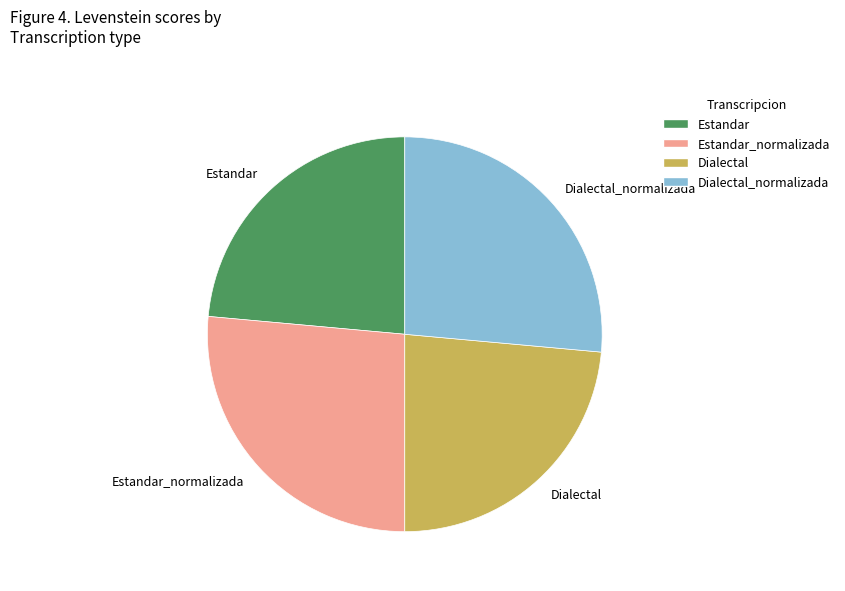

The Dialectal_normalizada slice represents 34% of the pie. True or false?

False